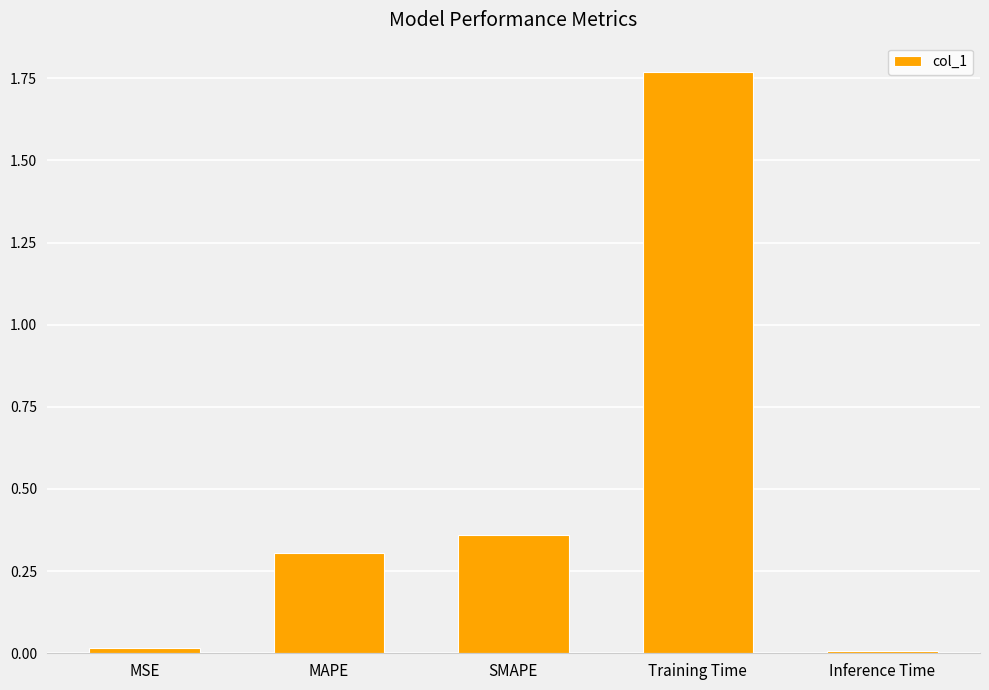

Which label corresponds to the largest value in the chart?

Training Time